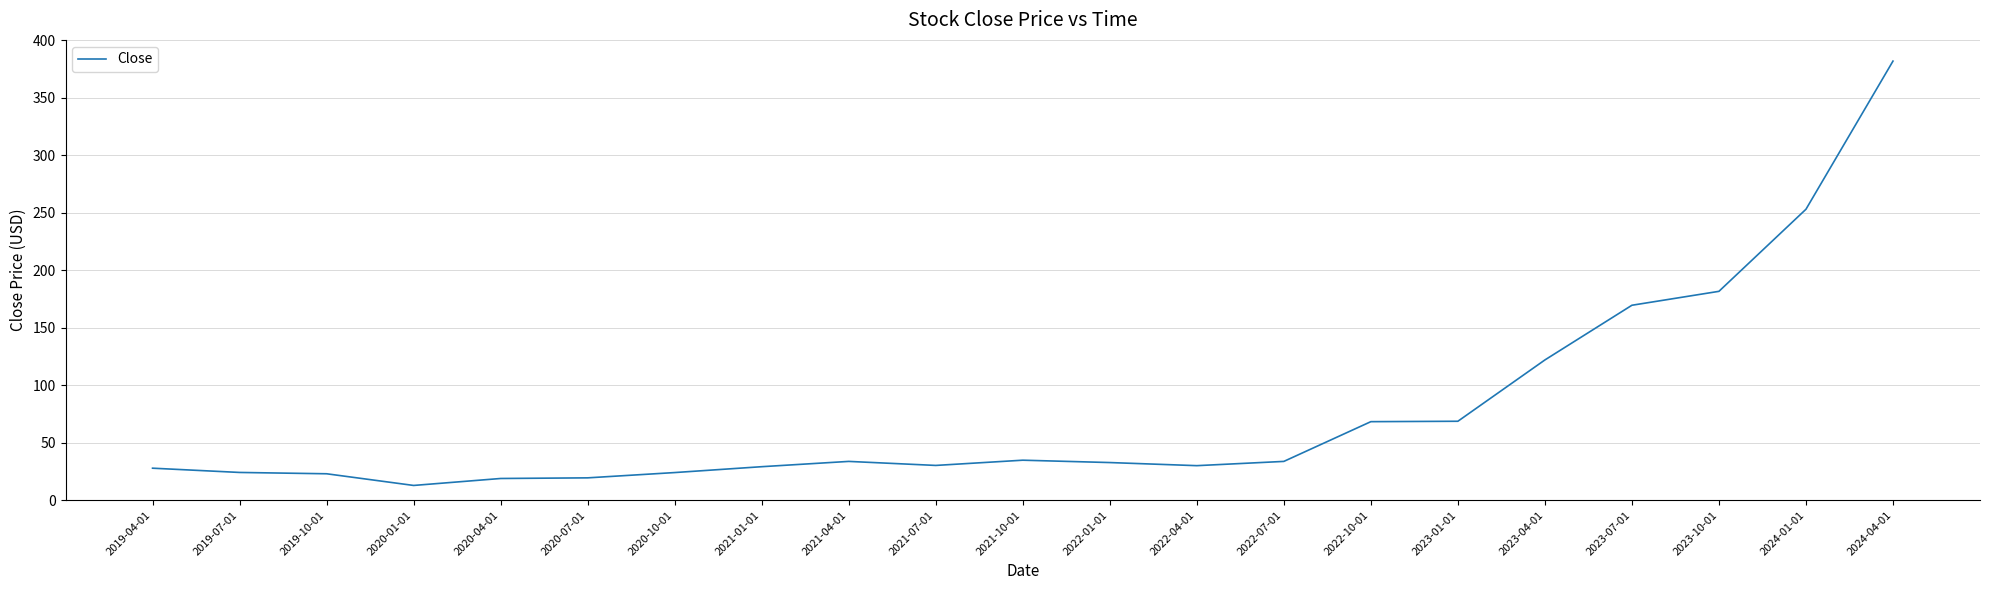

How many values are below 32?

10